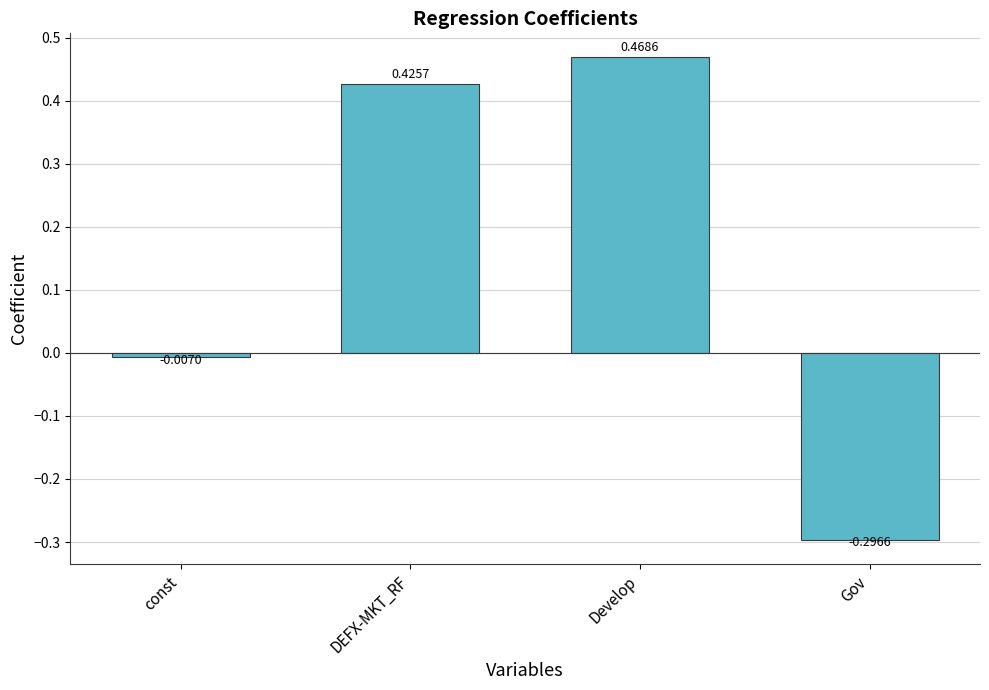

How many positive values are there?

2